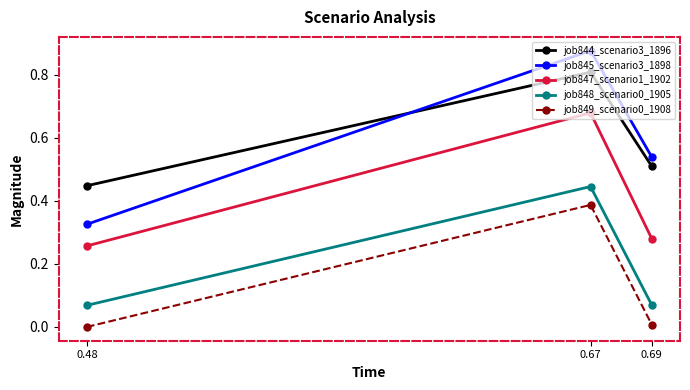

Is the value of job849_scenario0_1908 at 0.67 greater than the value of job844_scenario3_1896 at 0.67?

No